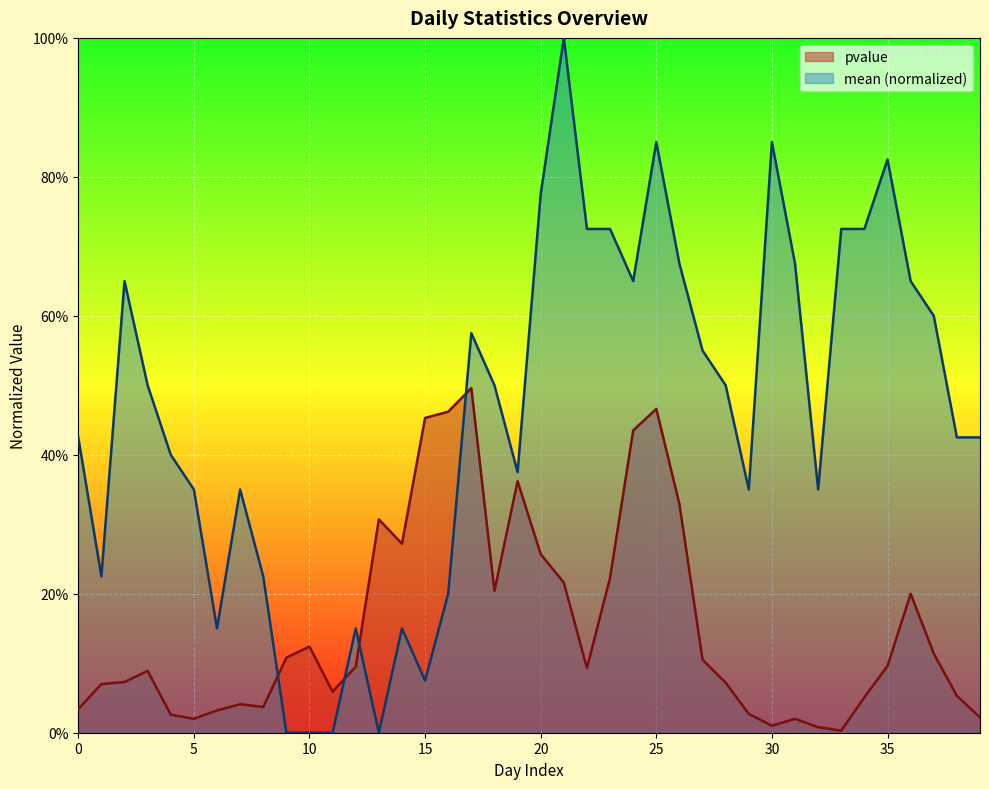

Reading left to right, extract all data points from this chart.

pvalue: 0=0.0	1=0.1	2=0.1	3=0.1	4=0.0	5=0.0	6=0.0	7=0.0	8=0.0	9=0.1	10=0.1	11=0.1	12=0.1	13=0.3	14=0.3	15=0.5	16=0.5	17=0.5	18=0.2	19=0.4	20=0.3	21=0.2	22=0.1	23=0.2	24=0.4	25=0.5	26=0.3	27=0.1	28=0.1	29=0.0	30=0.0	31=0.0	32=0.0	33=0.0	34=0.1	35=0.1	36=0.2	37=0.1	38=0.1	39=0.0
mean: 0=0.4	1=0.2	2=0.6	3=0.5	4=0.4	5=0.4	6=0.2	7=0.4	8=0.2	9=0.0	10=0.0	11=0.0	12=0.2	13=0.0	14=0.2	15=0.1	16=0.2	17=0.6	18=0.5	19=0.4	20=0.8	21=1.0	22=0.7	23=0.7	24=0.6	25=0.8	26=0.7	27=0.6	28=0.5	29=0.4	30=0.8	31=0.7	32=0.4	33=0.7	34=0.7	35=0.8	36=0.6	37=0.6	38=0.4	39=0.4